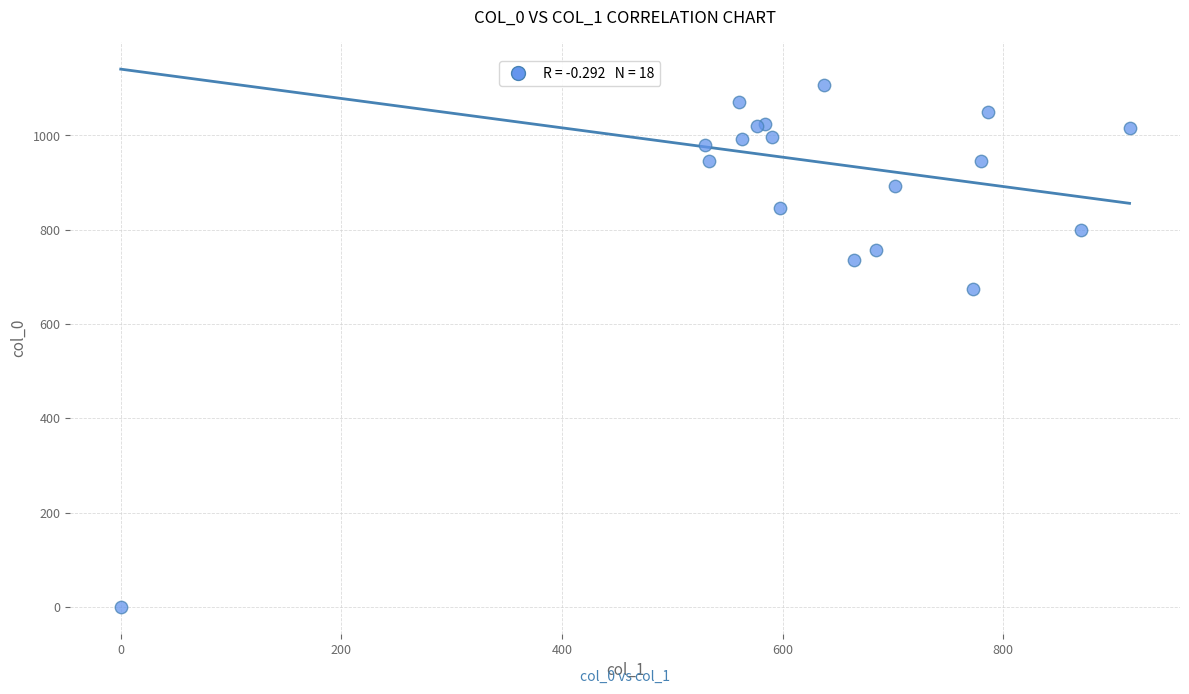

What Y value in the scatter plot is closest to 553?

673.3